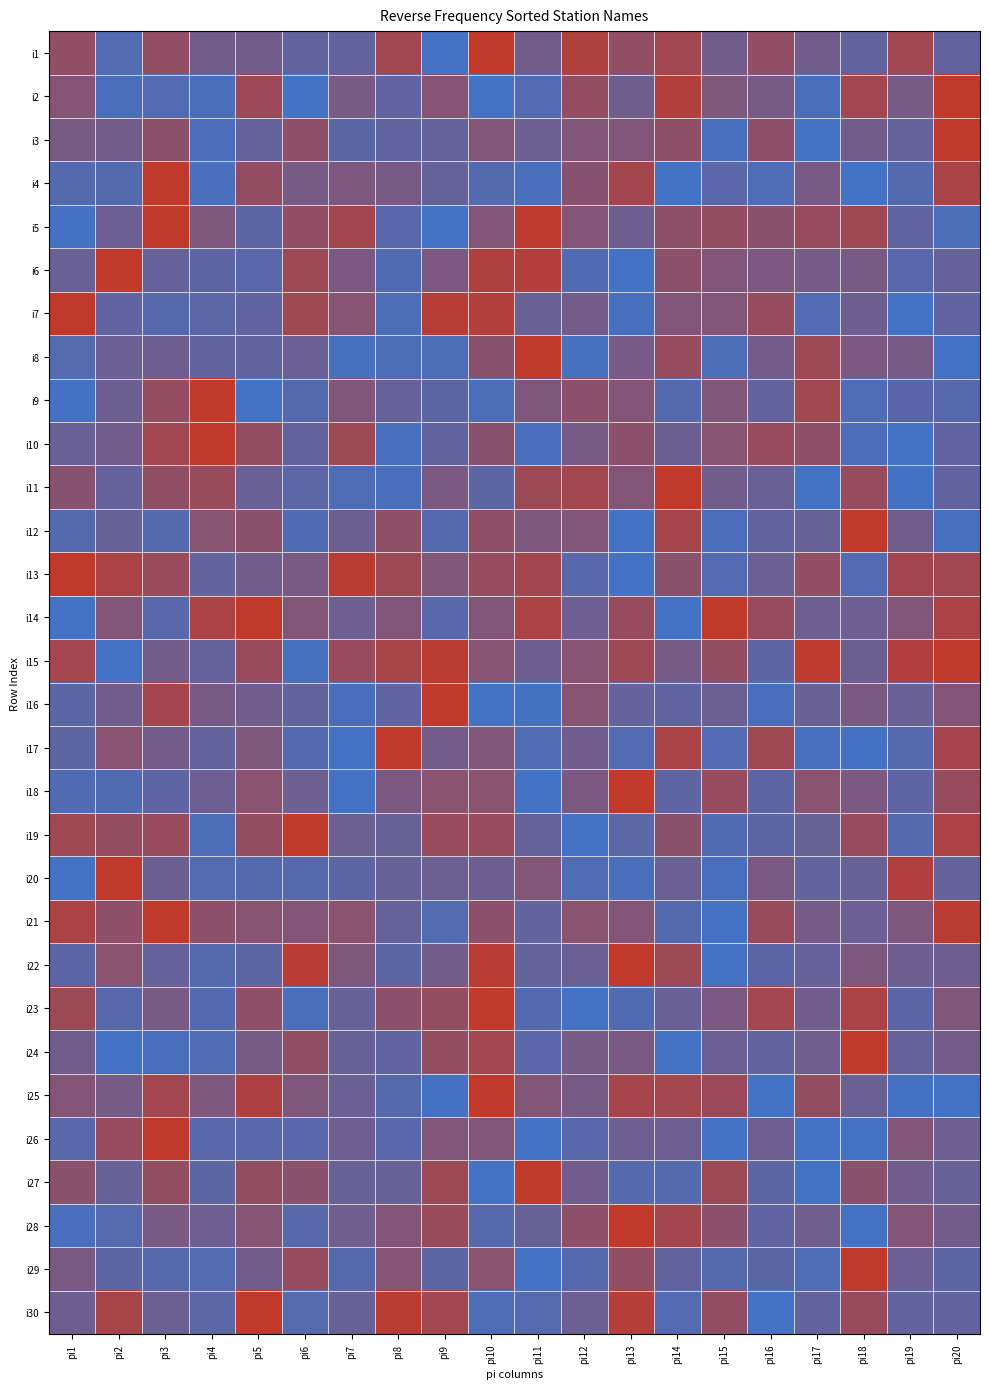

Reading right to left, transcribe all the data shown in this chart.

i1: pi20=0.2	pi19=0.7	pi18=0.2	pi17=0.4	pi16=0.6	pi15=0.4	pi14=0.7	pi13=0.6	pi12=0.9	pi11=0.4	pi10=1.0	pi9=0.0	pi8=0.7	pi7=0.2	pi6=0.2	pi5=0.4	pi4=0.4	pi3=0.6	pi2=0.1	pi1=0.6
i2: pi20=1.0	pi19=0.4	pi18=0.8	pi17=0.1	pi16=0.4	pi15=0.5	pi14=0.9	pi13=0.4	pi12=0.6	pi11=0.1	pi10=0.0	pi9=0.5	pi8=0.2	pi7=0.4	pi6=0.0	pi5=0.7	pi4=0.1	pi3=0.1	pi2=0.1	pi1=0.5
i3: pi20=1.0	pi19=0.3	pi18=0.4	pi17=0.0	pi16=0.6	pi15=0.0	pi14=0.6	pi13=0.5	pi12=0.5	pi11=0.3	pi10=0.5	pi9=0.3	pi8=0.2	pi7=0.2	pi6=0.6	pi5=0.3	pi4=0.1	pi3=0.6	pi2=0.4	pi1=0.4
i4: pi20=0.8	pi19=0.1	pi18=0.0	pi17=0.4	pi16=0.1	pi15=0.2	pi14=0.0	pi13=0.8	pi12=0.5	pi11=0.0	pi10=0.1	pi9=0.3	pi8=0.4	pi7=0.5	pi6=0.4	pi5=0.6	pi4=0.0	pi3=1.0	pi2=0.1	pi1=0.1
i5: pi20=0.1	pi19=0.2	pi18=0.7	pi17=0.7	pi16=0.6	pi15=0.6	pi14=0.6	pi13=0.3	pi12=0.5	pi11=1.0	pi10=0.5	pi9=0.0	pi8=0.2	pi7=0.8	pi6=0.6	pi5=0.2	pi4=0.5	pi3=1.0	pi2=0.3	pi1=0.0
i6: pi20=0.3	pi19=0.2	pi18=0.4	pi17=0.4	pi16=0.4	pi15=0.5	pi14=0.6	pi13=0.0	pi12=0.1	pi11=0.9	pi10=0.9	pi9=0.4	pi8=0.1	pi7=0.4	pi6=0.7	pi5=0.2	pi4=0.2	pi3=0.3	pi2=1.0	pi1=0.3
i7: pi20=0.2	pi19=0.0	pi18=0.3	pi17=0.1	pi16=0.7	pi15=0.5	pi14=0.5	pi13=0.0	pi12=0.4	pi11=0.3	pi10=0.9	pi9=0.9	pi8=0.1	pi7=0.5	pi6=0.7	pi5=0.2	pi4=0.2	pi3=0.2	pi2=0.2	pi1=1.0
i8: pi20=0.0	pi19=0.4	pi18=0.4	pi17=0.7	pi16=0.4	pi15=0.1	pi14=0.7	pi13=0.4	pi12=0.0	pi11=1.0	pi10=0.6	pi9=0.1	pi8=0.1	pi7=0.0	pi6=0.3	pi5=0.2	pi4=0.2	pi3=0.3	pi2=0.3	pi1=0.1
i9: pi20=0.2	pi19=0.2	pi18=0.1	pi17=0.7	pi16=0.3	pi15=0.5	pi14=0.1	pi13=0.5	pi12=0.6	pi11=0.5	pi10=0.1	pi9=0.2	pi8=0.3	pi7=0.5	pi6=0.1	pi5=0.0	pi4=1.0	pi3=0.6	pi2=0.3	pi1=0.0
i10: pi20=0.2	pi19=0.0	pi18=0.1	pi17=0.6	pi16=0.7	pi15=0.5	pi14=0.3	pi13=0.6	pi12=0.4	pi11=0.0	pi10=0.6	pi9=0.2	pi8=0.0	pi7=0.7	pi6=0.2	pi5=0.6	pi4=1.0	pi3=0.7	pi2=0.4	pi1=0.3
i11: pi20=0.2	pi19=0.0	pi18=0.7	pi17=0.0	pi16=0.3	pi15=0.4	pi14=1.0	pi13=0.5	pi12=0.8	pi11=0.7	pi10=0.2	pi9=0.4	pi8=0.1	pi7=0.1	pi6=0.2	pi5=0.3	pi4=0.7	pi3=0.6	pi2=0.3	pi1=0.5
i12: pi20=0.0	pi19=0.4	pi18=1.0	pi17=0.3	pi16=0.2	pi15=0.1	pi14=0.8	pi13=0.0	pi12=0.5	pi11=0.5	pi10=0.6	pi9=0.1	pi8=0.6	pi7=0.3	pi6=0.1	pi5=0.6	pi4=0.5	pi3=0.1	pi2=0.3	pi1=0.1
i13: pi20=0.7	pi19=0.8	pi18=0.1	pi17=0.6	pi16=0.3	pi15=0.1	pi14=0.6	pi13=0.0	pi12=0.2	pi11=0.8	pi10=0.7	pi9=0.5	pi8=0.7	pi7=0.9	pi6=0.4	pi5=0.4	pi4=0.3	pi3=0.7	pi2=0.8	pi1=1.0
i14: pi20=0.8	pi19=0.5	pi18=0.3	pi17=0.3	pi16=0.7	pi15=1.0	pi14=0.0	pi13=0.7	pi12=0.3	pi11=0.8	pi10=0.5	pi9=0.2	pi8=0.5	pi7=0.3	pi6=0.5	pi5=1.0	pi4=0.8	pi3=0.2	pi2=0.5	pi1=0.0
i15: pi20=1.0	pi19=0.9	pi18=0.3	pi17=1.0	pi16=0.2	pi15=0.6	pi14=0.4	pi13=0.7	pi12=0.5	pi11=0.3	pi10=0.5	pi9=1.0	pi8=0.8	pi7=0.7	pi6=0.0	pi5=0.7	pi4=0.3	pi3=0.4	pi2=0.0	pi1=0.8
i16: pi20=0.5	pi19=0.3	pi18=0.4	pi17=0.3	pi16=0.1	pi15=0.3	pi14=0.2	pi13=0.3	pi12=0.5	pi11=0.0	pi10=0.0	pi9=1.0	pi8=0.2	pi7=0.1	pi6=0.3	pi5=0.4	pi4=0.4	pi3=0.8	pi2=0.4	pi1=0.2
i17: pi20=0.8	pi19=0.1	pi18=0.0	pi17=0.0	pi16=0.7	pi15=0.1	pi14=0.8	pi13=0.1	pi12=0.4	pi11=0.1	pi10=0.5	pi9=0.4	pi8=1.0	pi7=0.0	pi6=0.1	pi5=0.5	pi4=0.3	pi3=0.4	pi2=0.5	pi1=0.2
i18: pi20=0.7	pi19=0.2	pi18=0.4	pi17=0.6	pi16=0.2	pi15=0.7	pi14=0.2	pi13=1.0	pi12=0.4	pi11=0.0	pi10=0.6	pi9=0.6	pi8=0.4	pi7=0.0	pi6=0.3	pi5=0.6	pi4=0.3	pi3=0.2	pi2=0.1	pi1=0.1
i19: pi20=0.8	pi19=0.1	pi18=0.7	pi17=0.3	pi16=0.2	pi15=0.1	pi14=0.6	pi13=0.2	pi12=0.0	pi11=0.3	pi10=0.7	pi9=0.7	pi8=0.3	pi7=0.3	pi6=1.0	pi5=0.6	pi4=0.1	pi3=0.7	pi2=0.6	pi1=0.7
i20: pi20=0.3	pi19=0.9	pi18=0.3	pi17=0.3	pi16=0.4	pi15=0.0	pi14=0.3	pi13=0.0	pi12=0.1	pi11=0.5	pi10=0.3	pi9=0.3	pi8=0.3	pi7=0.2	pi6=0.2	pi5=0.1	pi4=0.1	pi3=0.3	pi2=1.0	pi1=0.0
i21: pi20=1.0	pi19=0.5	pi18=0.3	pi17=0.4	pi16=0.7	pi15=0.0	pi14=0.1	pi13=0.5	pi12=0.6	pi11=0.2	pi10=0.6	pi9=0.1	pi8=0.3	pi7=0.6	pi6=0.5	pi5=0.5	pi4=0.6	pi3=1.0	pi2=0.6	pi1=0.8
i22: pi20=0.3	pi19=0.3	pi18=0.5	pi17=0.3	pi16=0.2	pi15=0.0	pi14=0.7	pi13=1.0	pi12=0.3	pi11=0.3	pi10=0.9	pi9=0.4	pi8=0.2	pi7=0.5	pi6=0.9	pi5=0.2	pi4=0.1	pi3=0.3	pi2=0.6	pi1=0.2
i23: pi20=0.5	pi19=0.2	pi18=0.8	pi17=0.4	pi16=0.8	pi15=0.5	pi14=0.3	pi13=0.1	pi12=0.0	pi11=0.1	pi10=1.0	pi9=0.6	pi8=0.6	pi7=0.3	pi6=0.1	pi5=0.6	pi4=0.1	pi3=0.4	pi2=0.2	pi1=0.7
i24: pi20=0.4	pi19=0.3	pi18=1.0	pi17=0.3	pi16=0.2	pi15=0.3	pi14=0.0	pi13=0.4	pi12=0.4	pi11=0.2	pi10=0.8	pi9=0.6	pi8=0.2	pi7=0.3	pi6=0.6	pi5=0.4	pi4=0.1	pi3=0.0	pi2=0.0	pi1=0.4
i25: pi20=0.0	pi19=0.0	pi18=0.3	pi17=0.6	pi16=0.0	pi15=0.7	pi14=0.8	pi13=0.8	pi12=0.4	pi11=0.5	pi10=1.0	pi9=0.0	pi8=0.2	pi7=0.3	pi6=0.5	pi5=0.8	pi4=0.5	pi3=0.8	pi2=0.4	pi1=0.5
i26: pi20=0.3	pi19=0.5	pi18=0.0	pi17=0.0	pi16=0.3	pi15=0.0	pi14=0.3	pi13=0.3	pi12=0.2	pi11=0.0	pi10=0.5	pi9=0.5	pi8=0.2	pi7=0.3	pi6=0.2	pi5=0.2	pi4=0.2	pi3=1.0	pi2=0.7	pi1=0.2
i27: pi20=0.3	pi19=0.4	pi18=0.6	pi17=0.0	pi16=0.2	pi15=0.7	pi14=0.1	pi13=0.1	pi12=0.4	pi11=1.0	pi10=0.0	pi9=0.7	pi8=0.3	pi7=0.3	pi6=0.6	pi5=0.6	pi4=0.2	pi3=0.6	pi2=0.3	pi1=0.6
i28: pi20=0.4	pi19=0.5	pi18=0.0	pi17=0.4	pi16=0.2	pi15=0.6	pi14=0.8	pi13=1.0	pi12=0.6	pi11=0.3	pi10=0.2	pi9=0.7	pi8=0.5	pi7=0.4	pi6=0.2	pi5=0.5	pi4=0.3	pi3=0.4	pi2=0.1	pi1=0.1
i29: pi20=0.2	pi19=0.3	pi18=1.0	pi17=0.1	pi16=0.2	pi15=0.2	pi14=0.2	pi13=0.6	pi12=0.2	pi11=0.0	pi10=0.6	pi9=0.2	pi8=0.5	pi7=0.2	pi6=0.7	pi5=0.4	pi4=0.1	pi3=0.2	pi2=0.2	pi1=0.4
i30: pi20=0.2	pi19=0.2	pi18=0.7	pi17=0.2	pi16=0.0	pi15=0.6	pi14=0.1	pi13=0.9	pi12=0.3	pi11=0.1	pi10=0.1	pi9=0.8	pi8=0.9	pi7=0.3	pi6=0.1	pi5=1.0	pi4=0.2	pi3=0.3	pi2=0.8	pi1=0.3